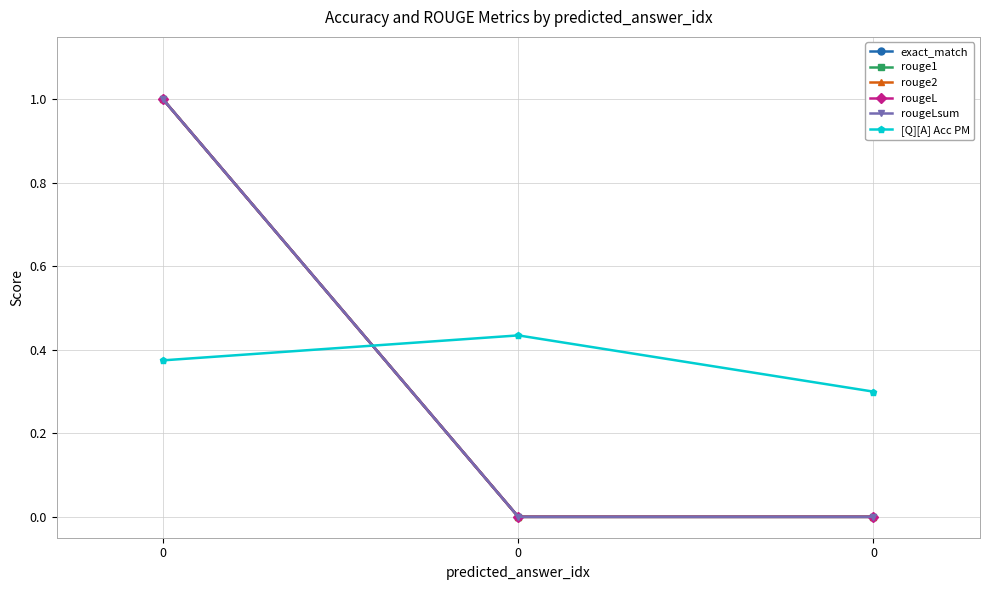

What is the total value across all series at 0?

5.4